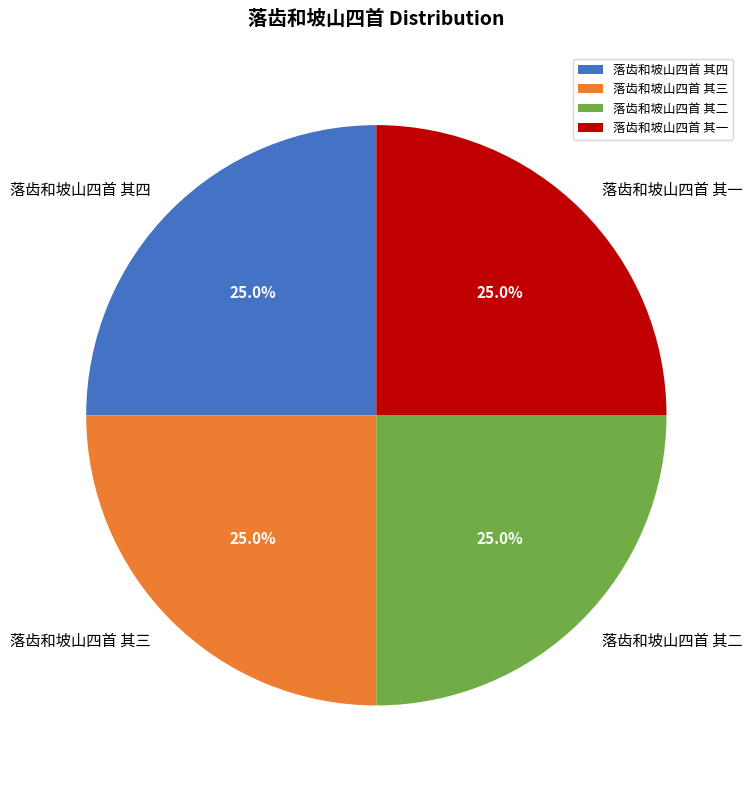

To the nearest percent, what is the combined percentage of 落齿和坡山四首 其二 and 落齿和坡山四首 其三?

50%